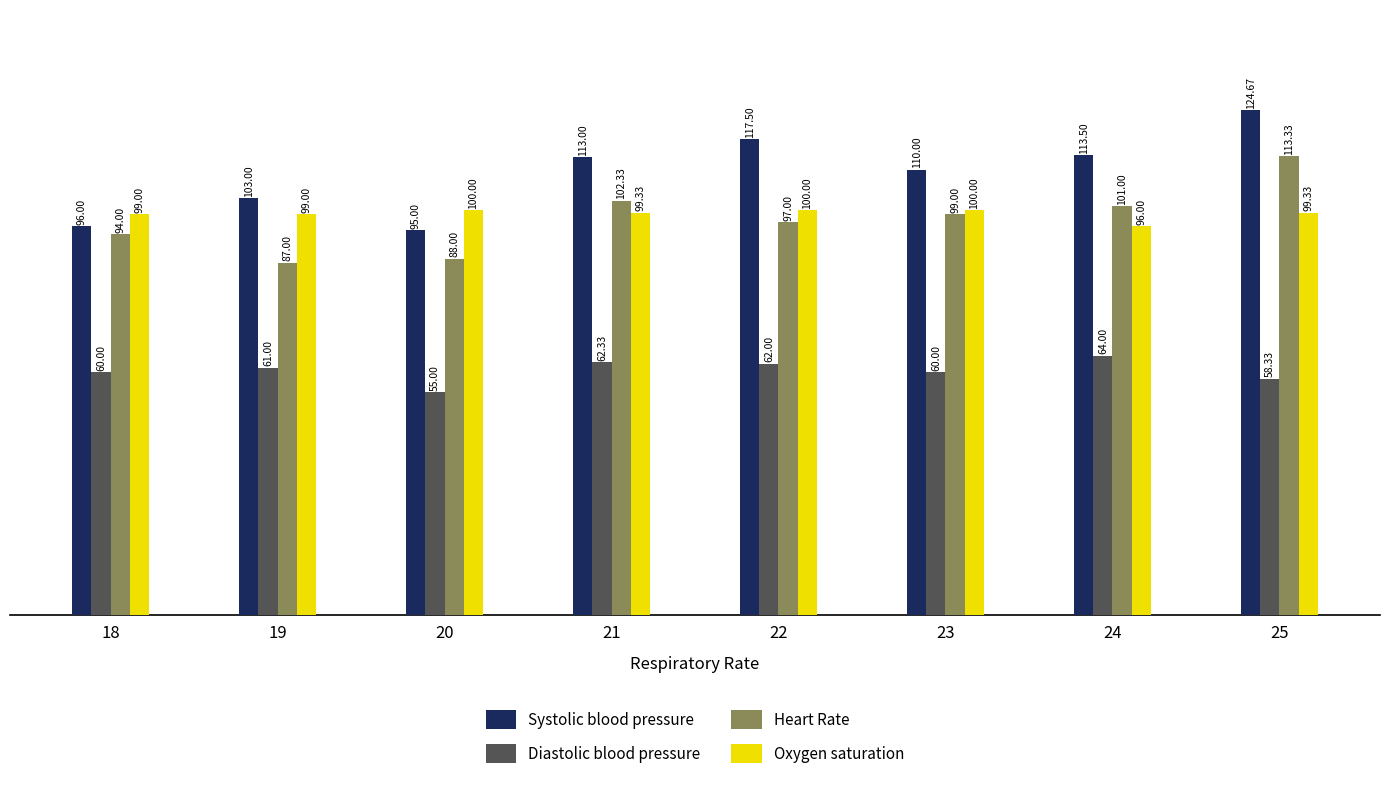

Reading right to left, extract all data points from this chart.

Systolic blood pressure: 124.7	113.5	110.0	117.5	113.0	95.0	103.0	96.0
Diastolic blood pressure: 58.3	64.0	60.0	62.0	62.3	55.0	61.0	60.0
Heart Rate: 113.3	101.0	99.0	97.0	102.3	88.0	87.0	94.0
Oxygen saturation: 99.3	96.0	100.0	100.0	99.3	100.0	99.0	99.0